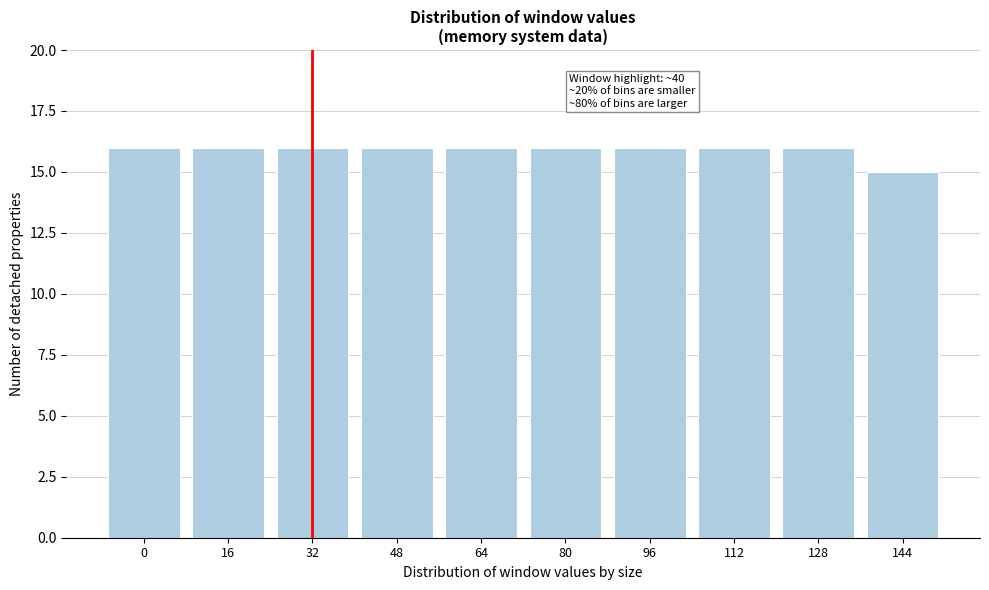

Reading left to right, extract all data points from this chart.

0=16	16=16	32=16	48=16	64=16	80=16	96=16	112=16	128=16	144=15